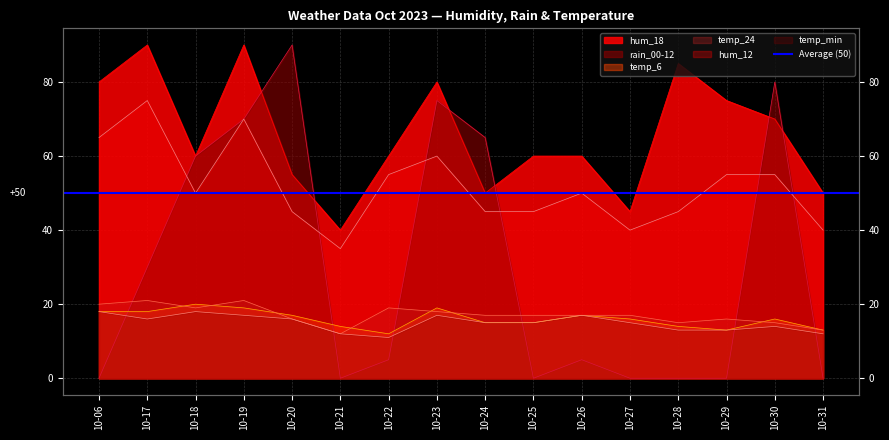

What is the highest value of the rain_00-12 series?

90